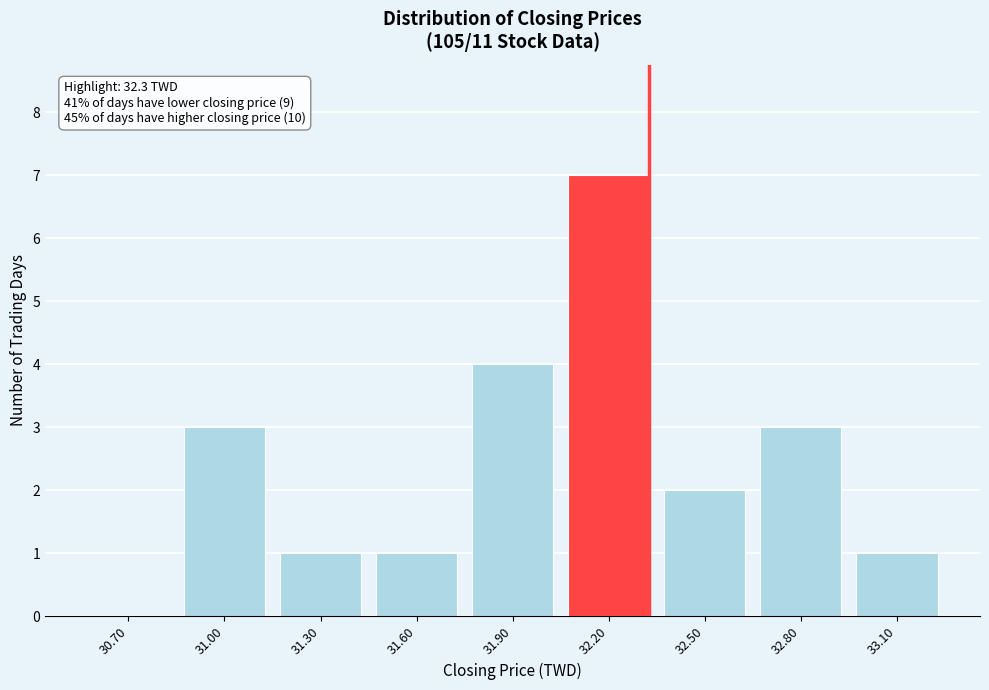

Reading left to right, list all the values displayed in this chart.

30.70=0	31.00=3	31.30=1	31.60=1	31.90=4	32.20=7	32.50=2	32.80=3	33.10=1